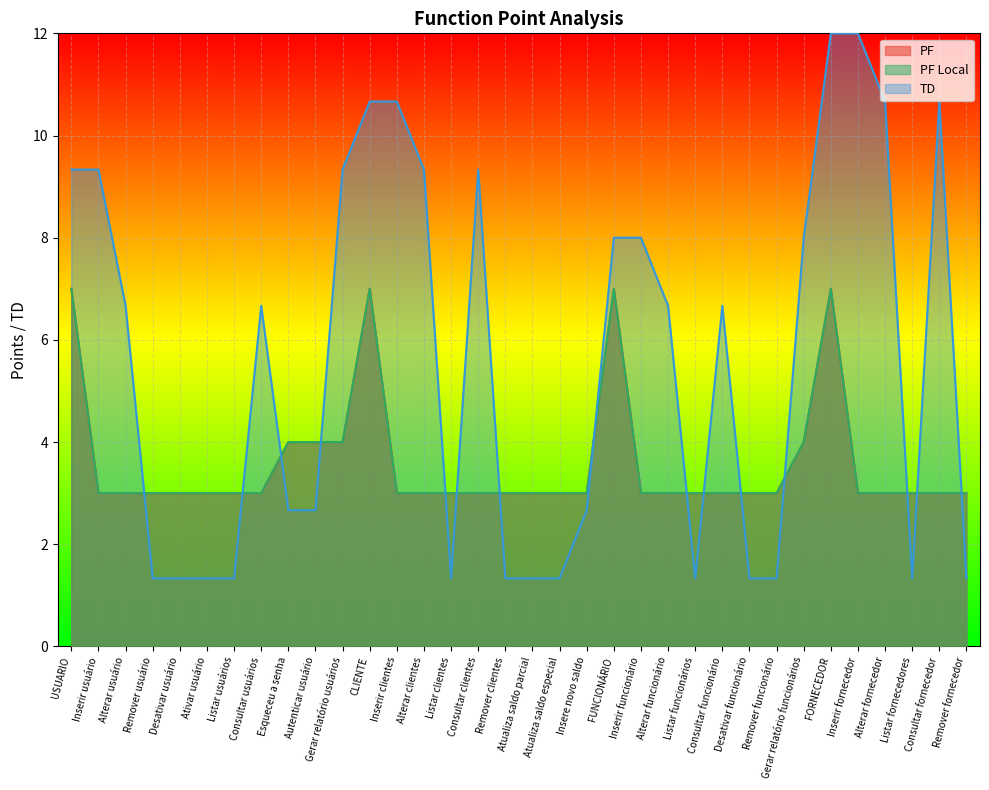

What is the maximum value for PF Local?

7.0